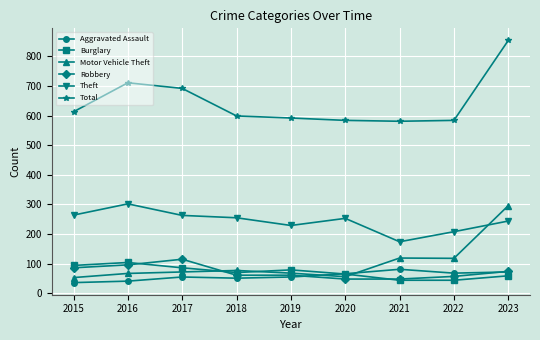

Is the value of Burglary at 2015 greater than the value of Aggravated Assault at 2018?

Yes